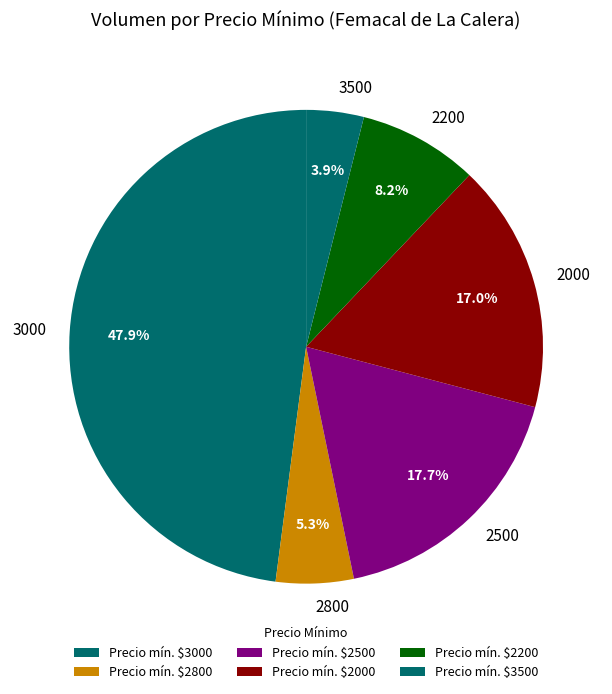

Is there a majority slice in this chart?

No